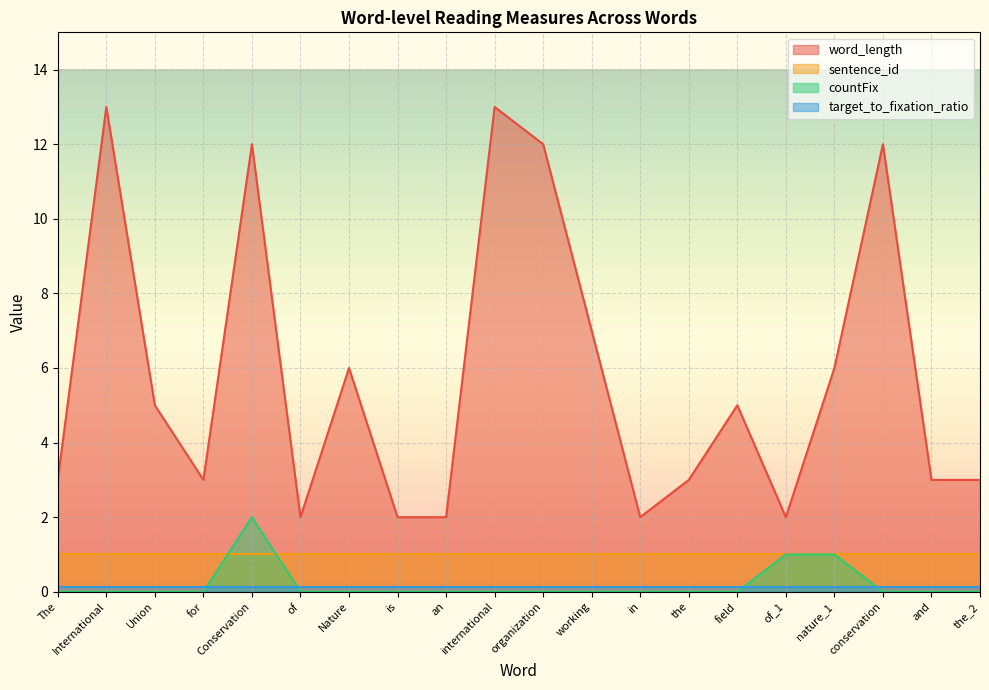

True or false: countFix and word_length intersect in this chart.

False